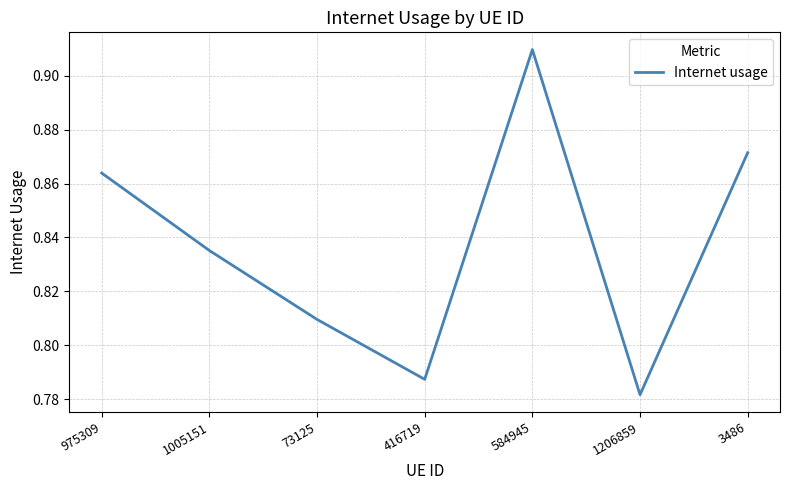

What is the difference between the values at 73125 and 975309?

0.1